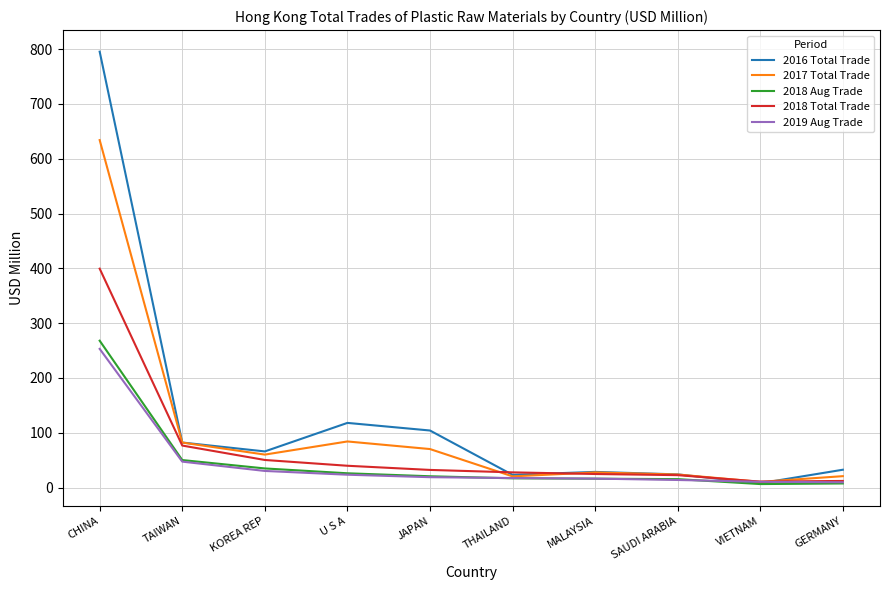

The value of 2016 Total Trade at JAPAN is 104.2. True or false?

True